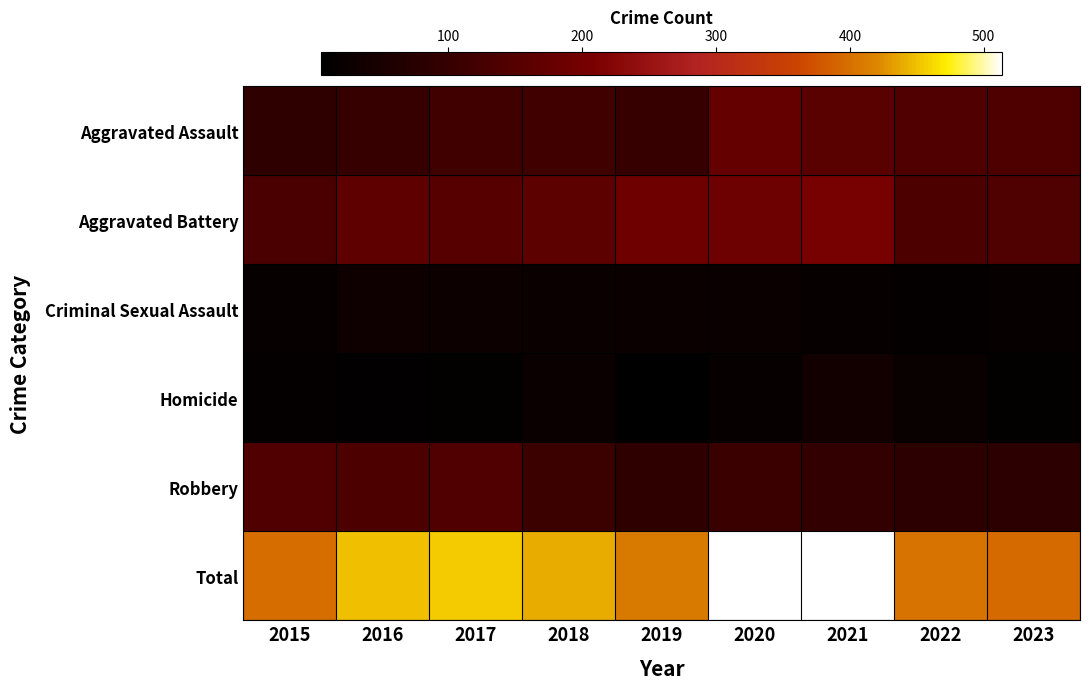

At how many categories does at least one series exceed 255?

9